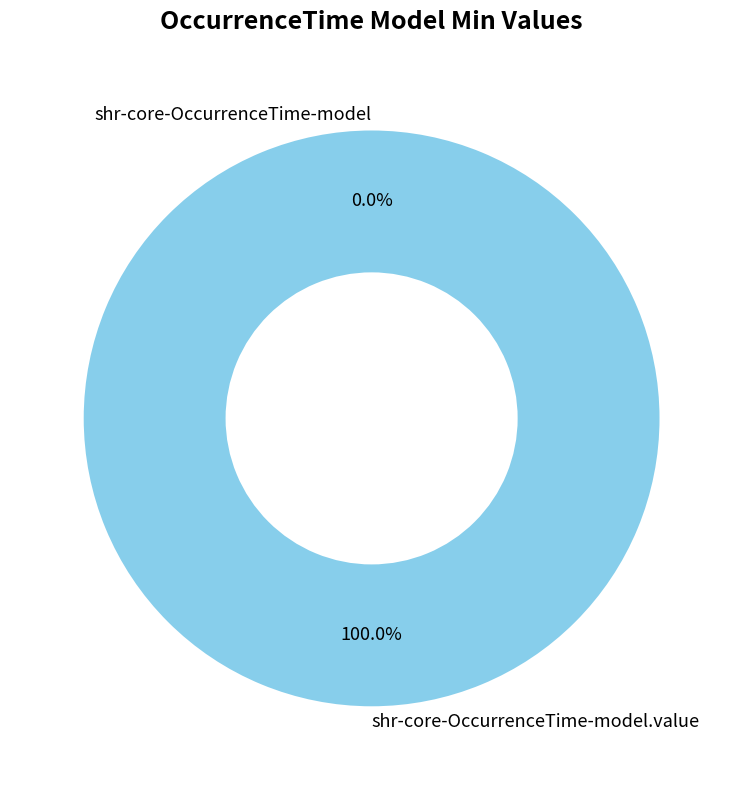

The shr-core-OccurrenceTime-model.value slice represents 99% of the pie. True or false?

False